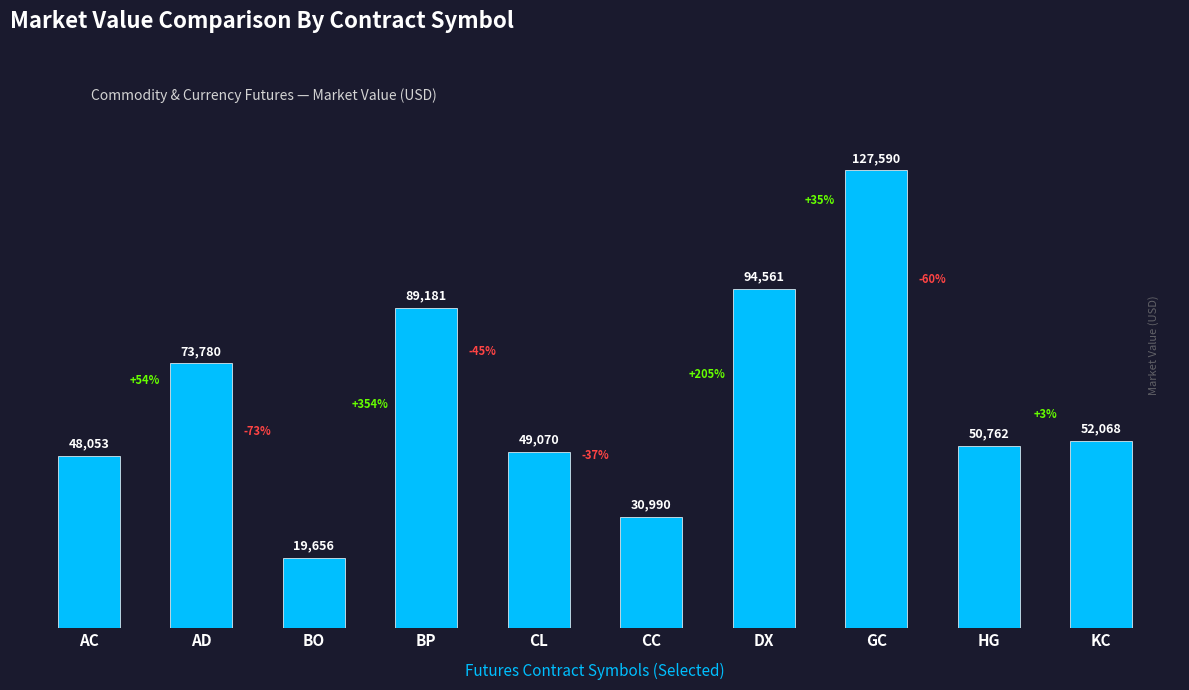

What is the smallest value displayed?

19656